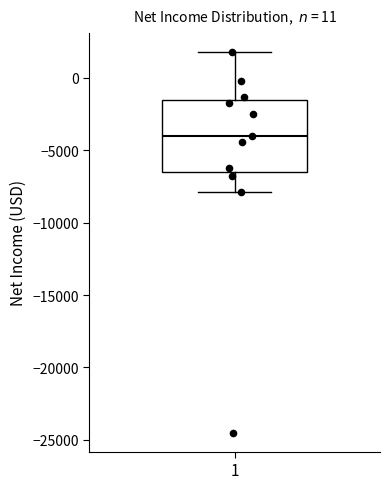

Where is the lower edge of the box at x = 1 on the y-axis? The values are not printed on the chart, so give them approximately, as read against the axis.

-6500